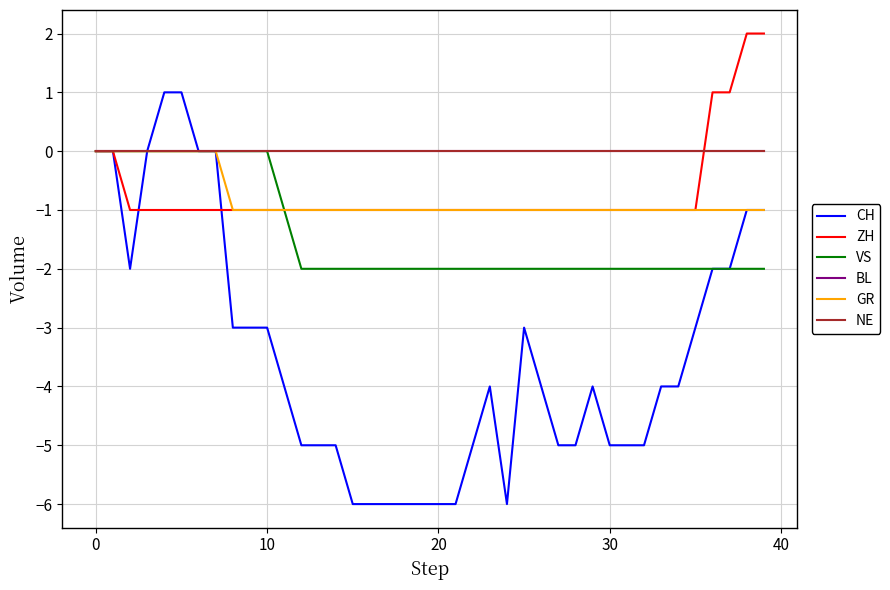

Which series has the largest range (max minus min)?

CH